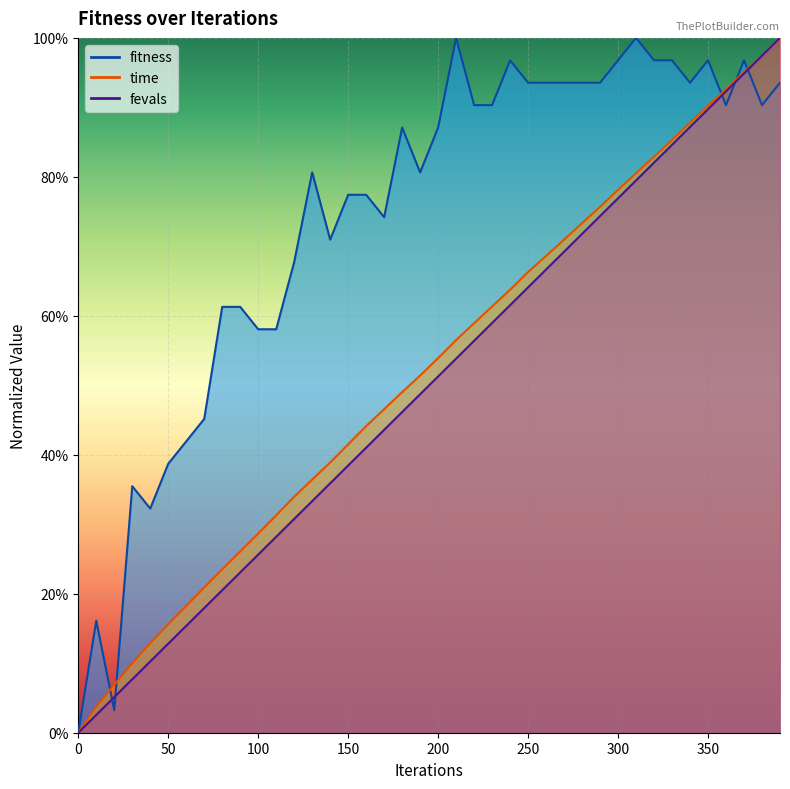

What is the difference between the maximum and minimum values in the fitness series?

1.0